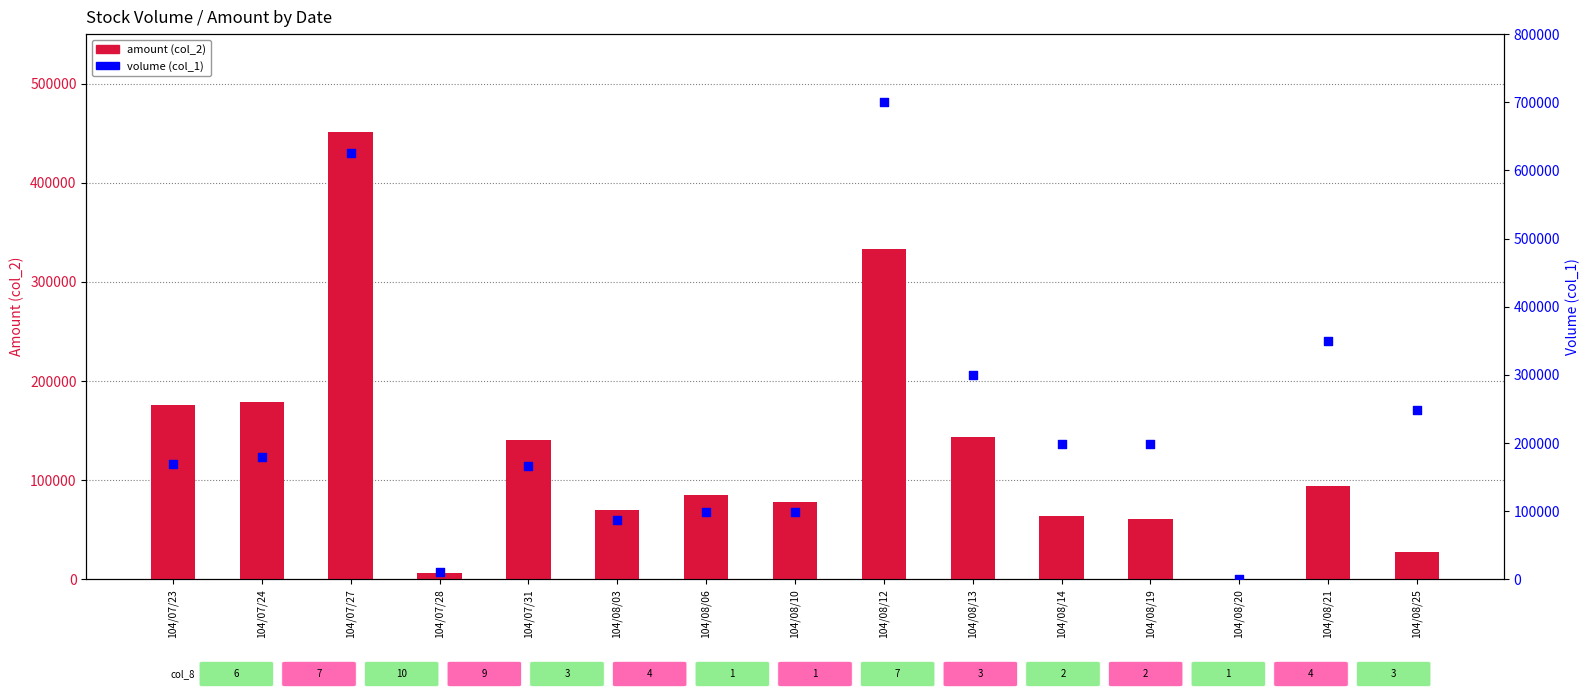

What is the total value across all series at 104/07/23?

344640